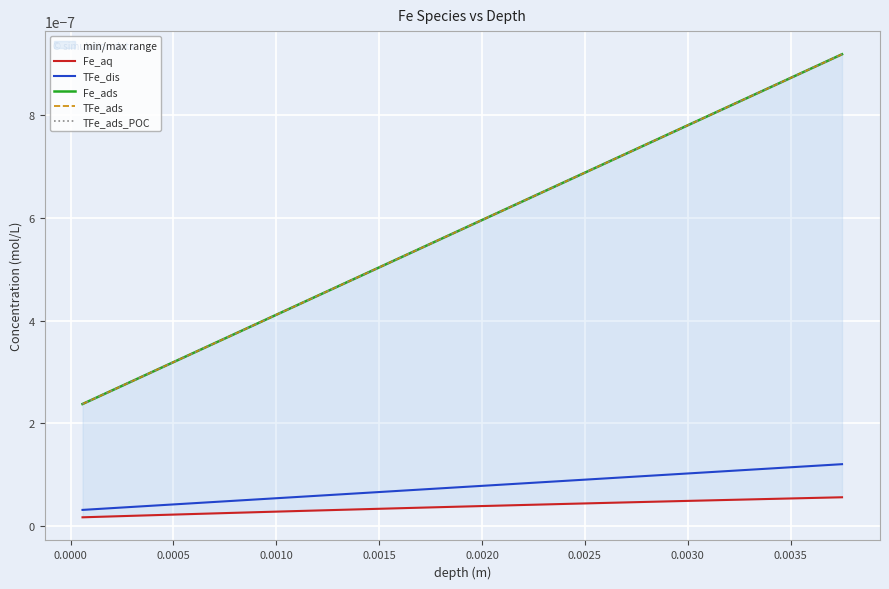

The Fe_aq series shows 0.0 at 16. True or false?

False